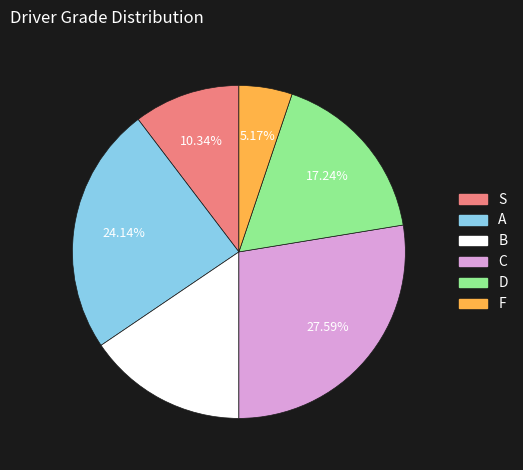

To the nearest percent, what portion does S represent?

10%